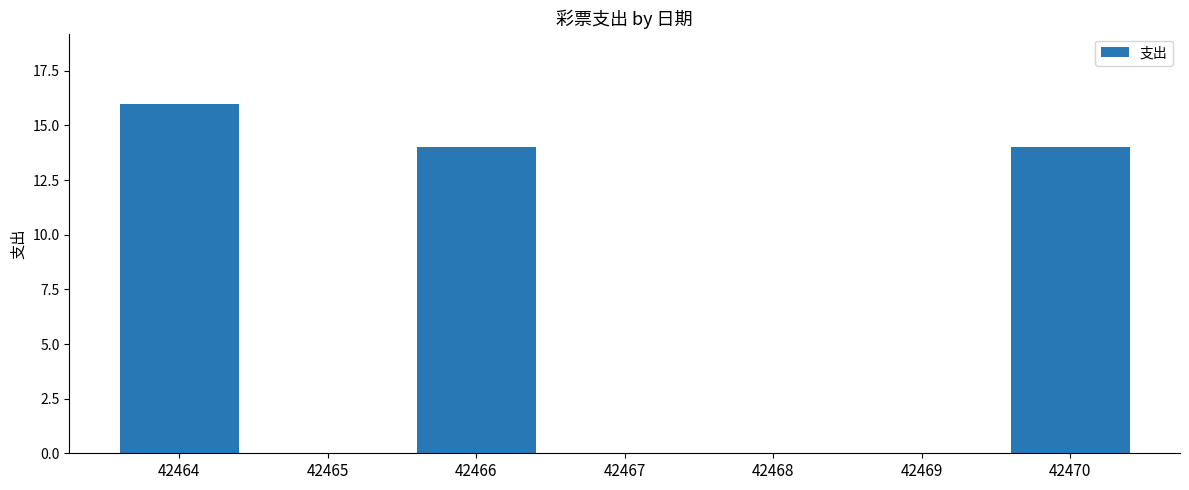

Are the bars horizontal?

No